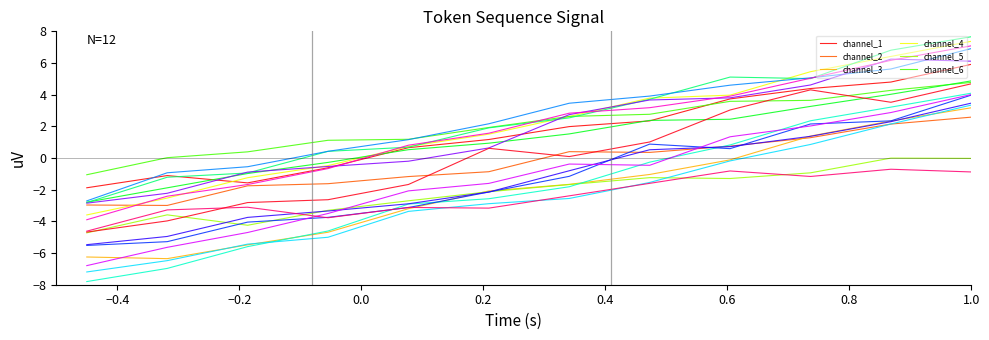

Count the number of data series in this chart.

18